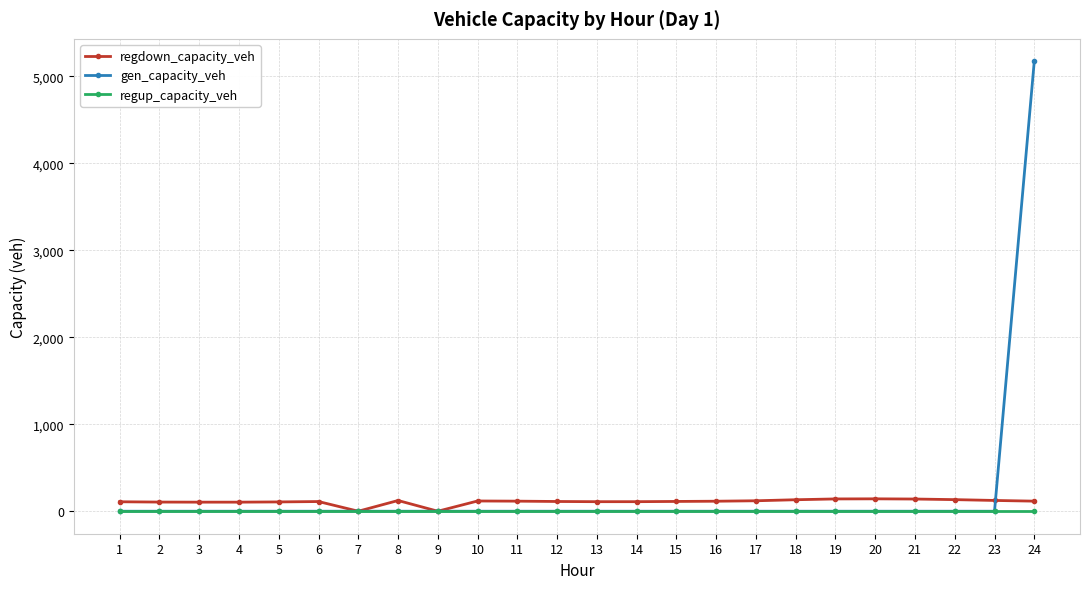

Is the value of gen_capacity_veh at 13 greater than the value of regdown_capacity_veh at 8?

No